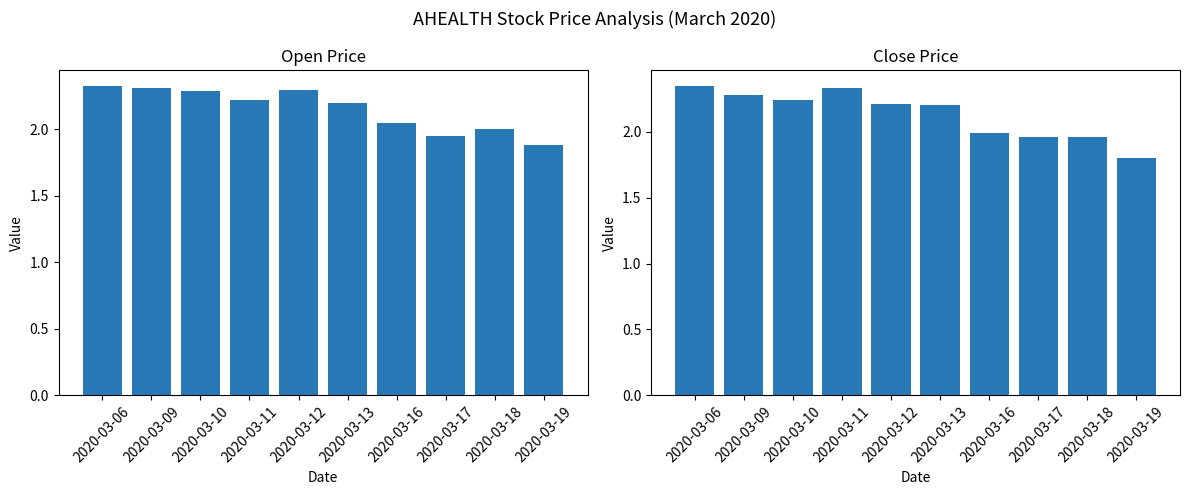

At how many categories does at least one series exceed 1?

10